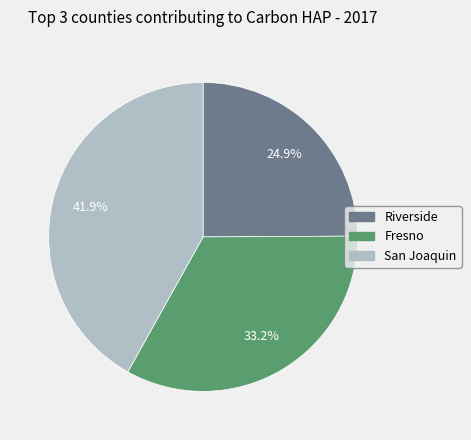

Does any single category account for the majority?

No